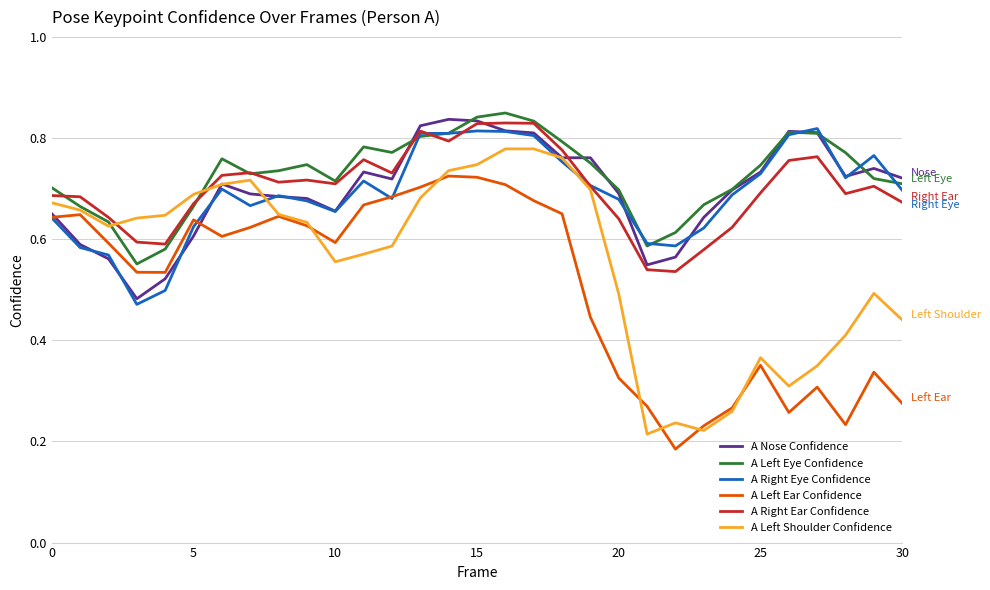

How many lines are shown in the chart?

6